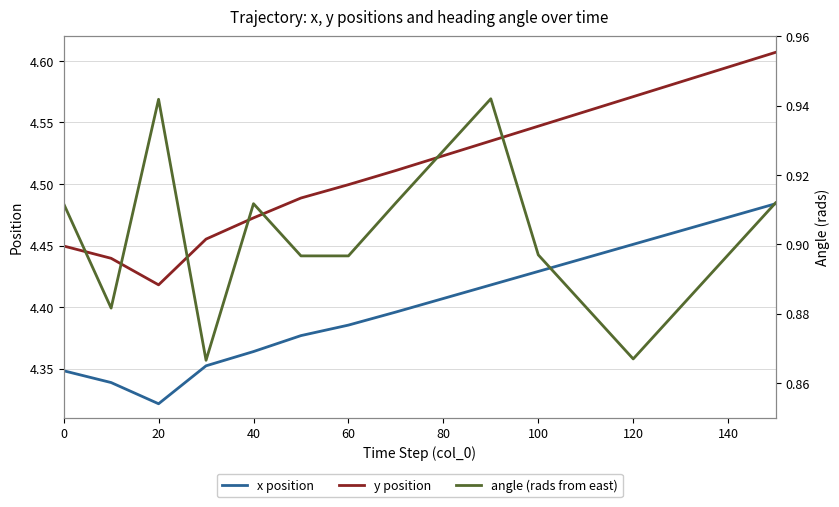

True or false: angle (rads from east) and y position intersect in this chart.

False